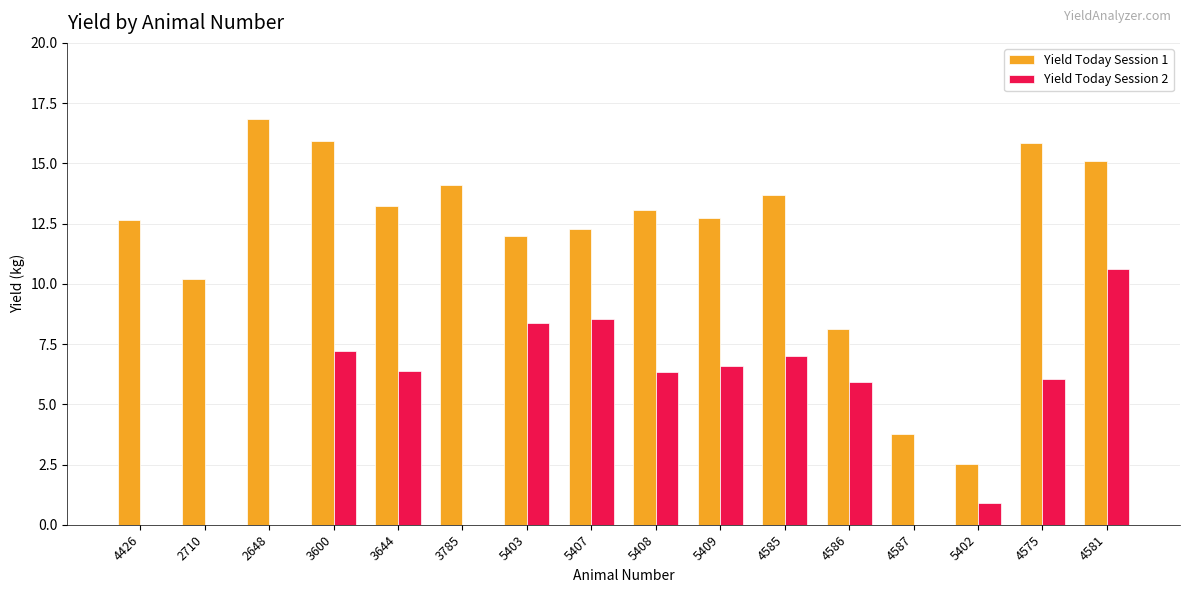

At which category is the sum across all series the highest?

4581